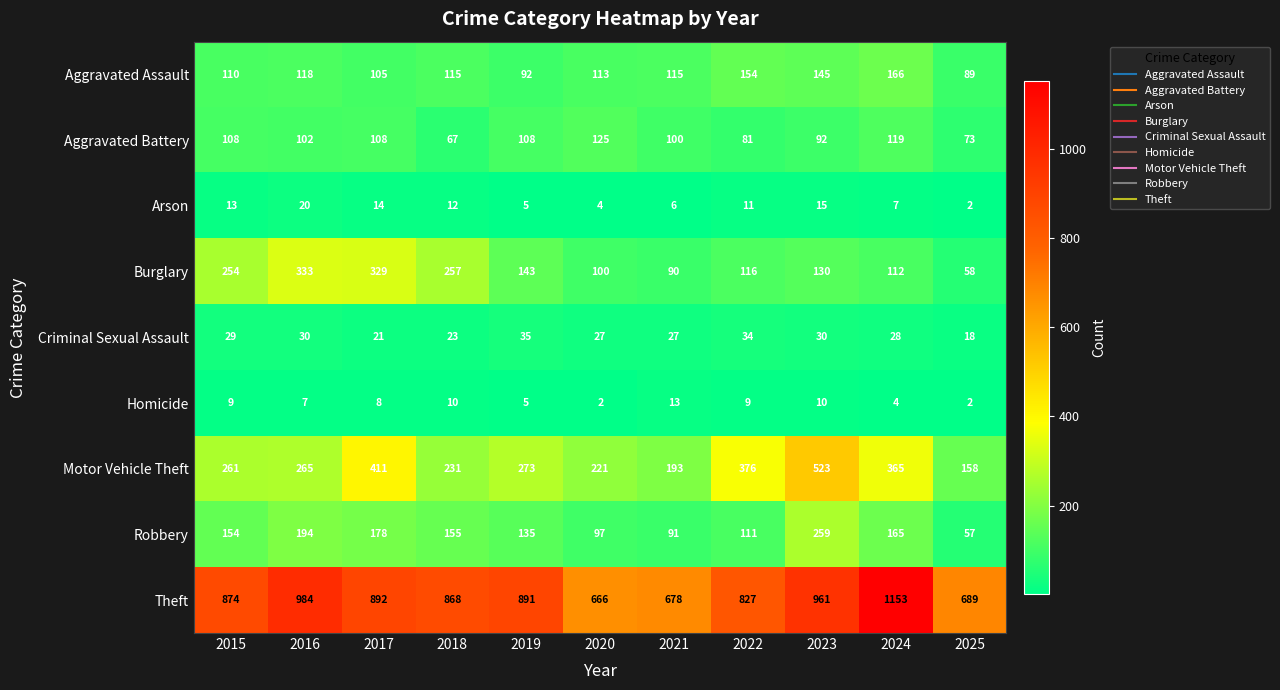

What is the sum of the Aggravated Assault values at 2025 and 2017?

194